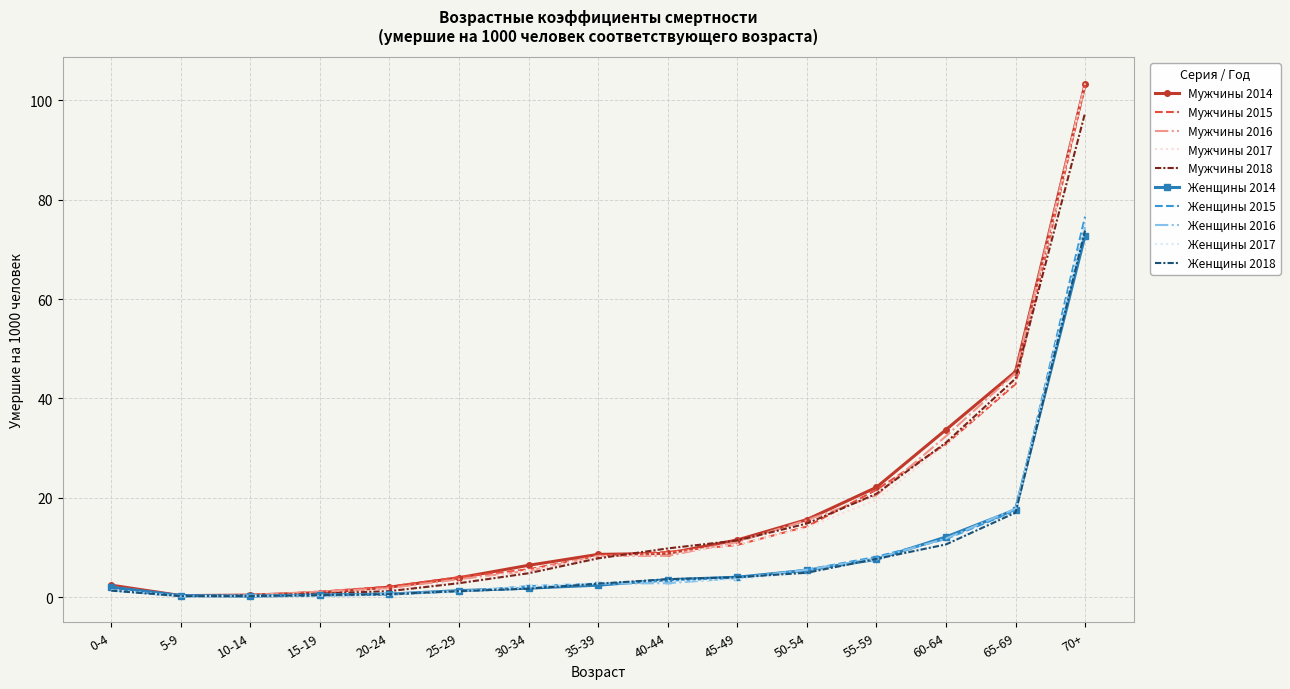

What is the spread (max minus min) of values at 60-64?

23.1